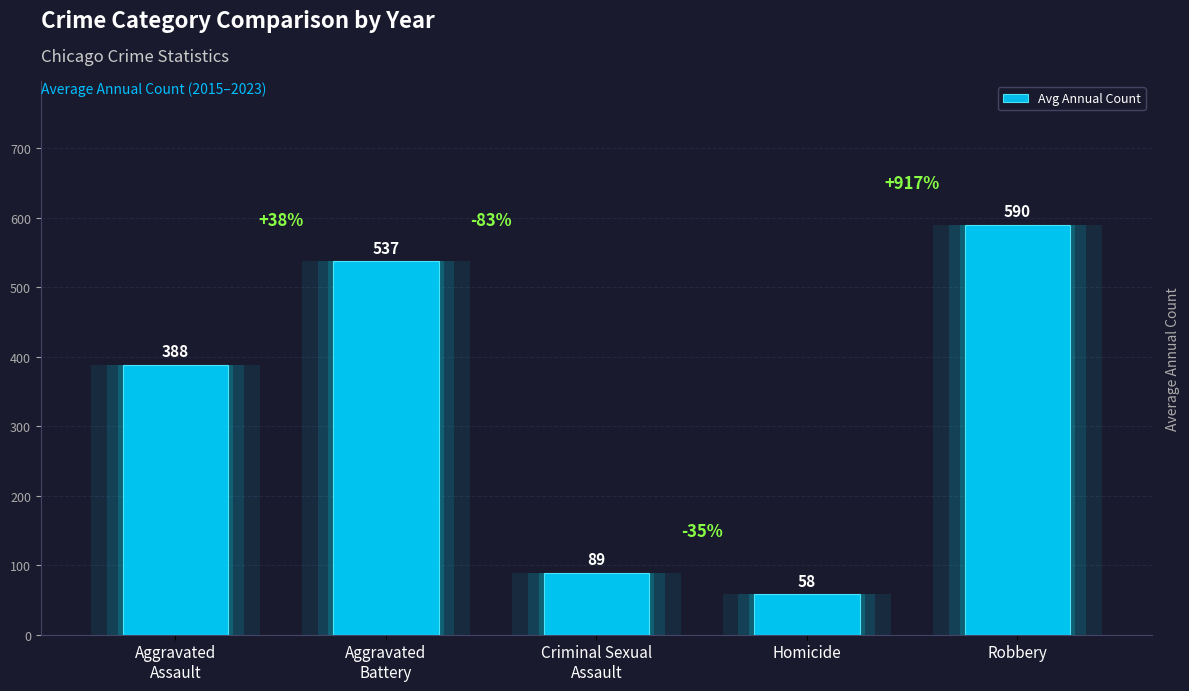

Is it true that the value at Aggravated
Assault is 388?

True